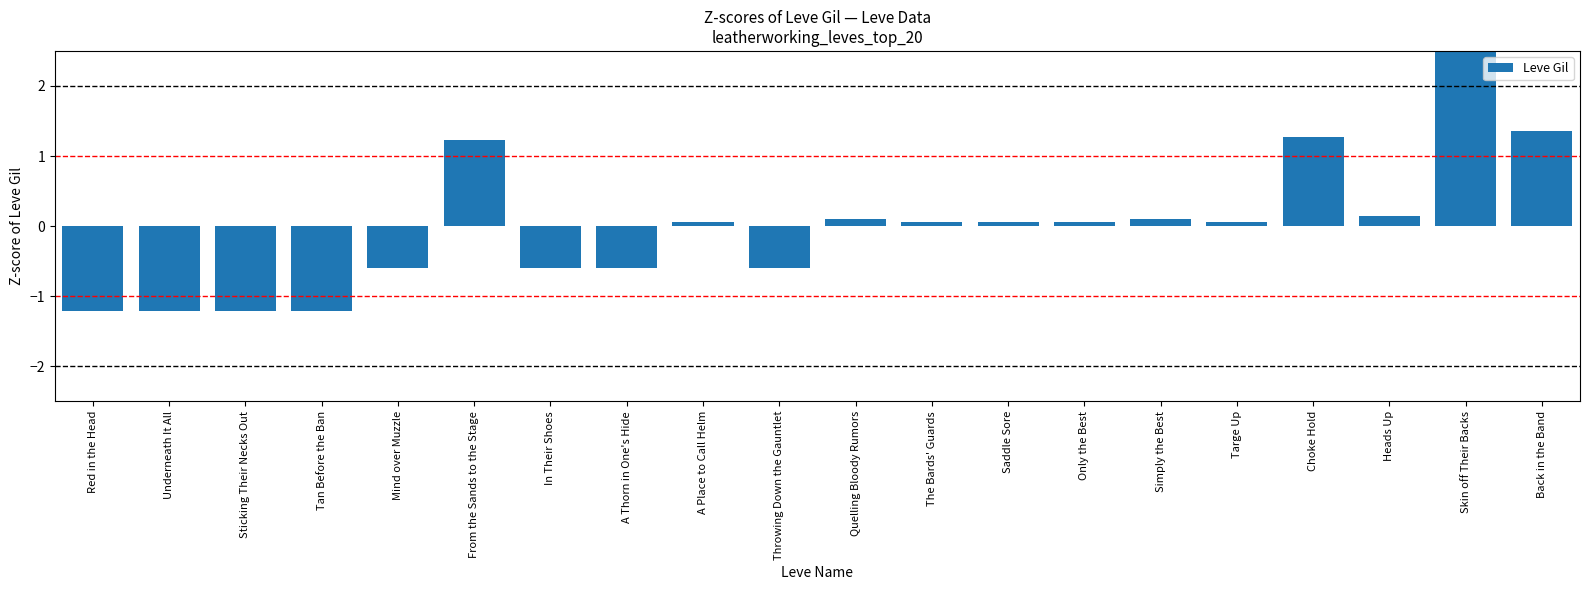

The chart shows a value of -0.6 at Throwing Down the Gauntlet. True or false?

True